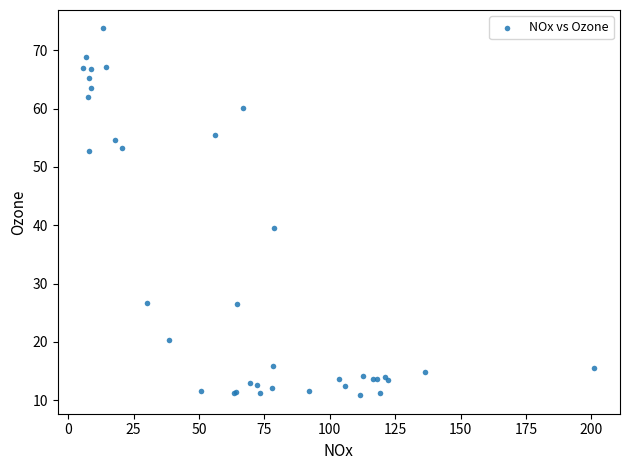

What Y value in the scatter plot is closest to 42?

39.6